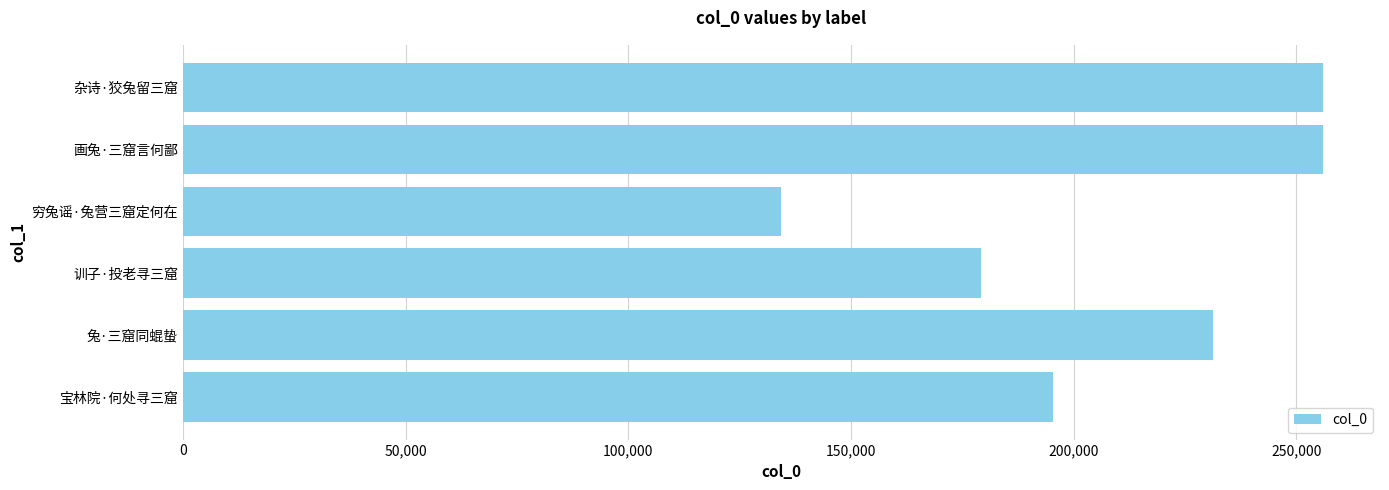

Which category has the lowest value across all series?

穷兔谣·兔营三窟定何在